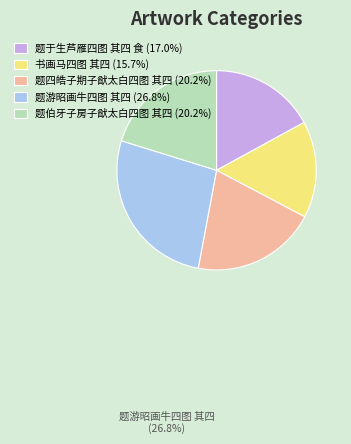

Which slice is the largest?

题游昭画牛四图 其四